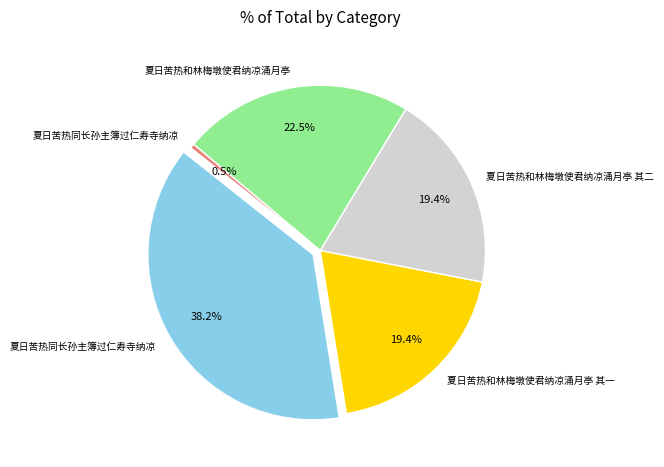

Does any single category account for the majority?

No